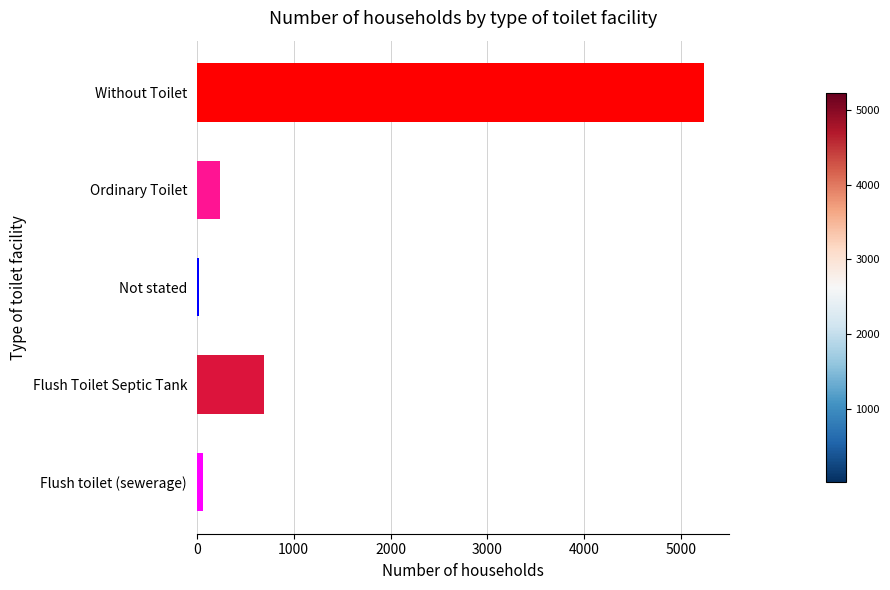

The chart shows a value of 5231 at Without Toilet. True or false?

True